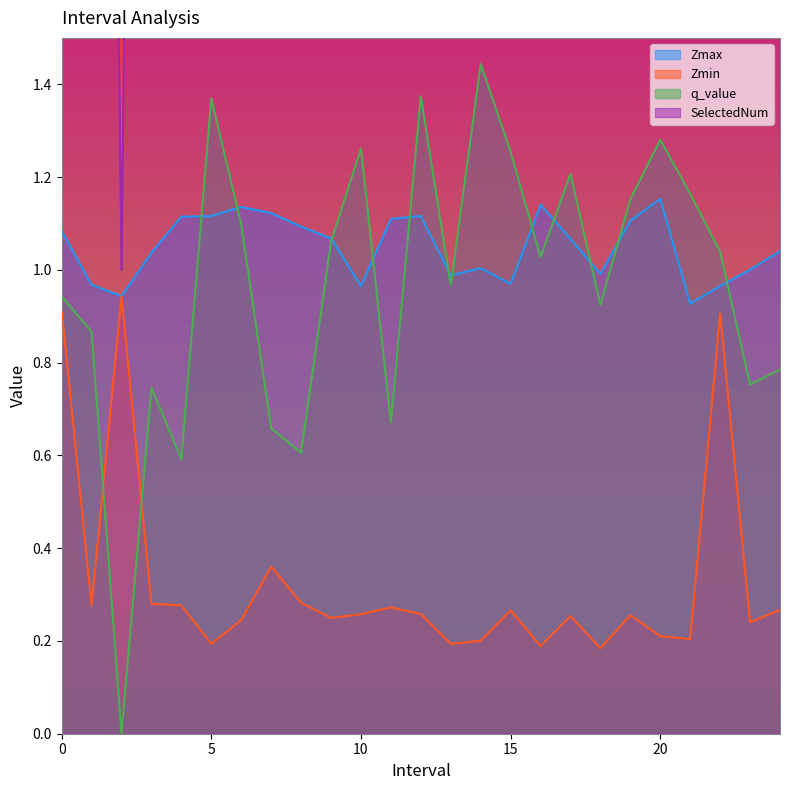

How many interior local valleys does the Zmin series have?

8